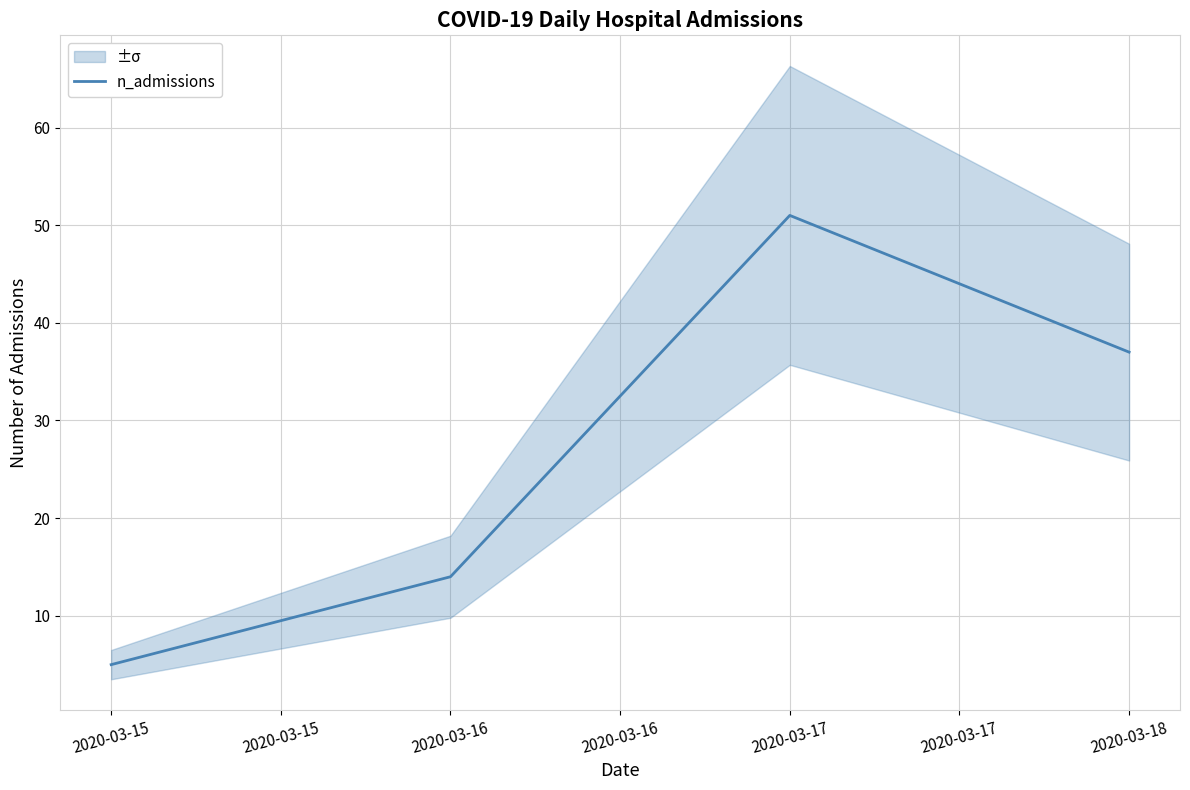

How many values are below 37?

2